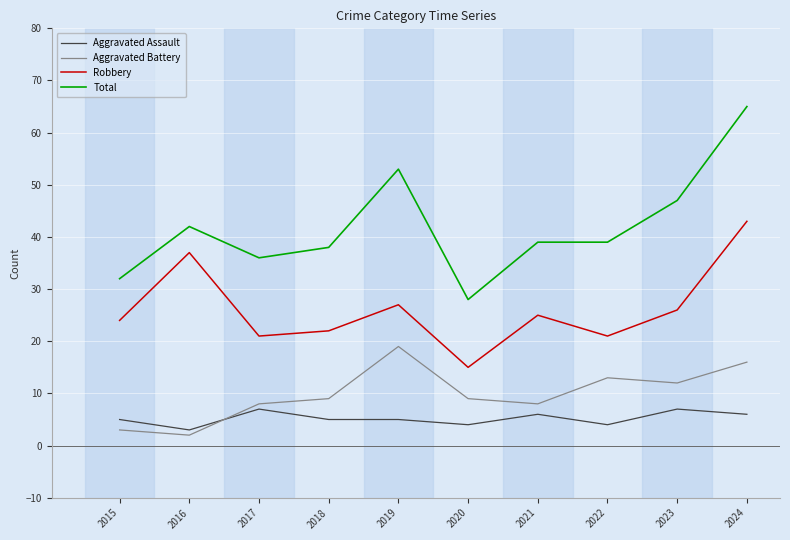

Read the Aggravated Battery value at 2022.

13